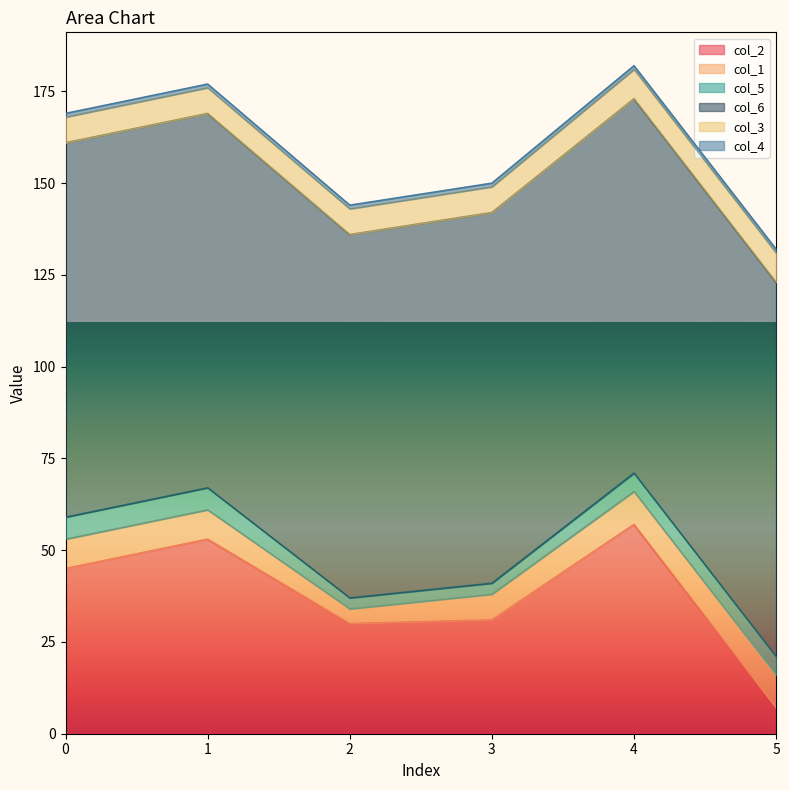

Which category has the lowest value in the col_6 series?

2